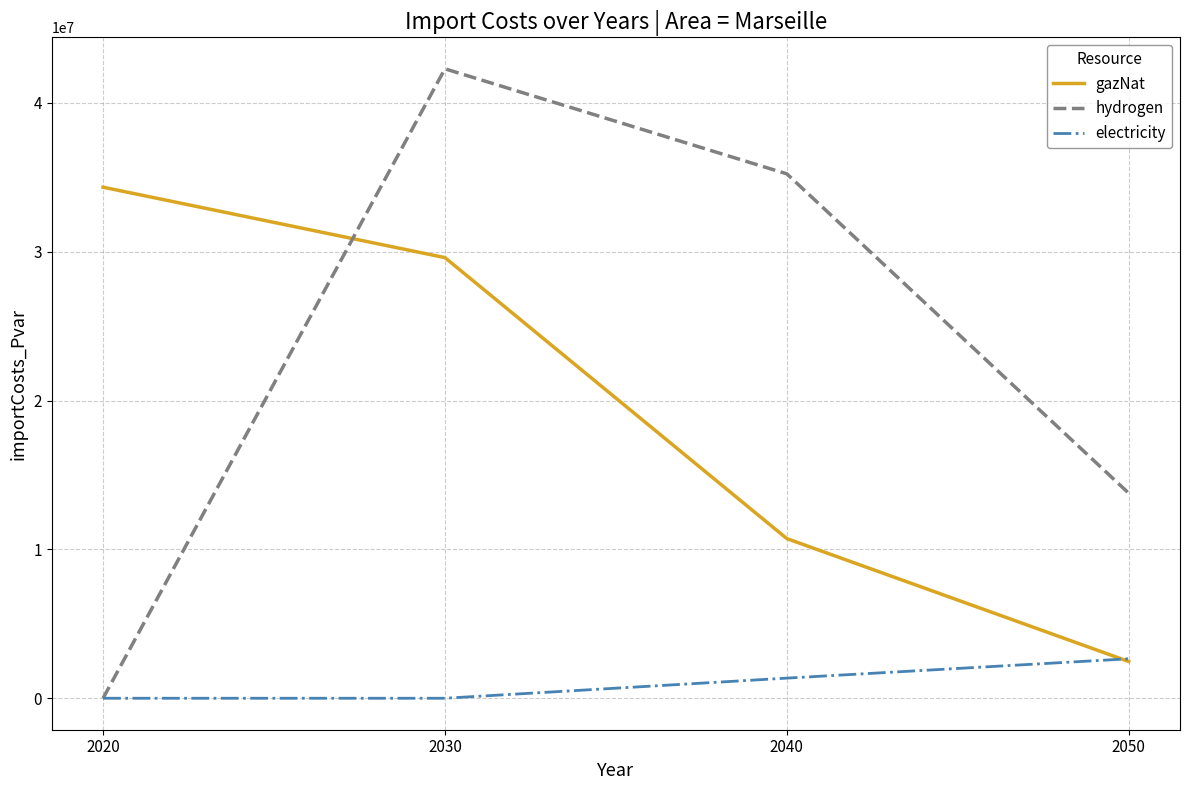

At which label is hydrogen closest to 21141855?

2050